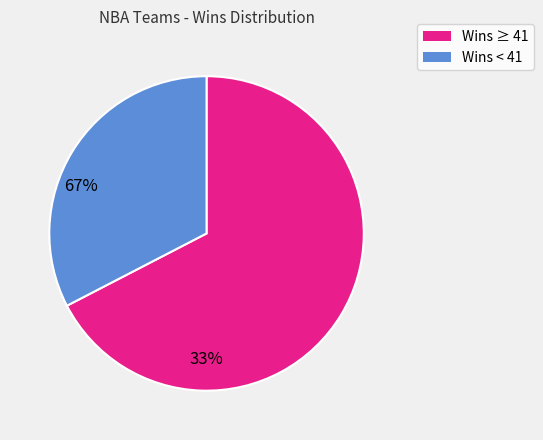

Does any single category account for the majority?

Yes